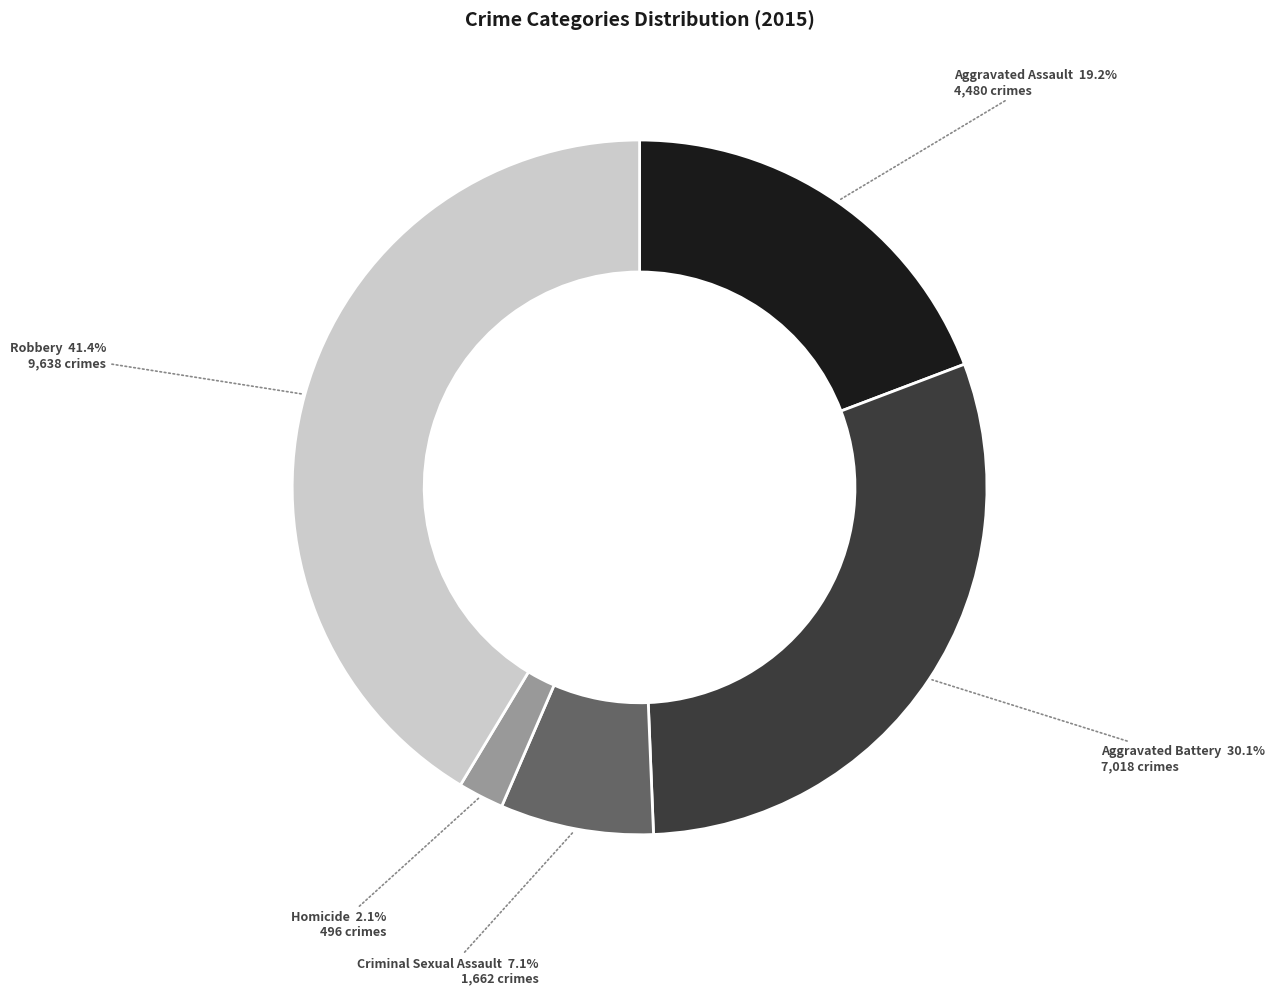

How much of the chart is everything except Robbery?

58.6%